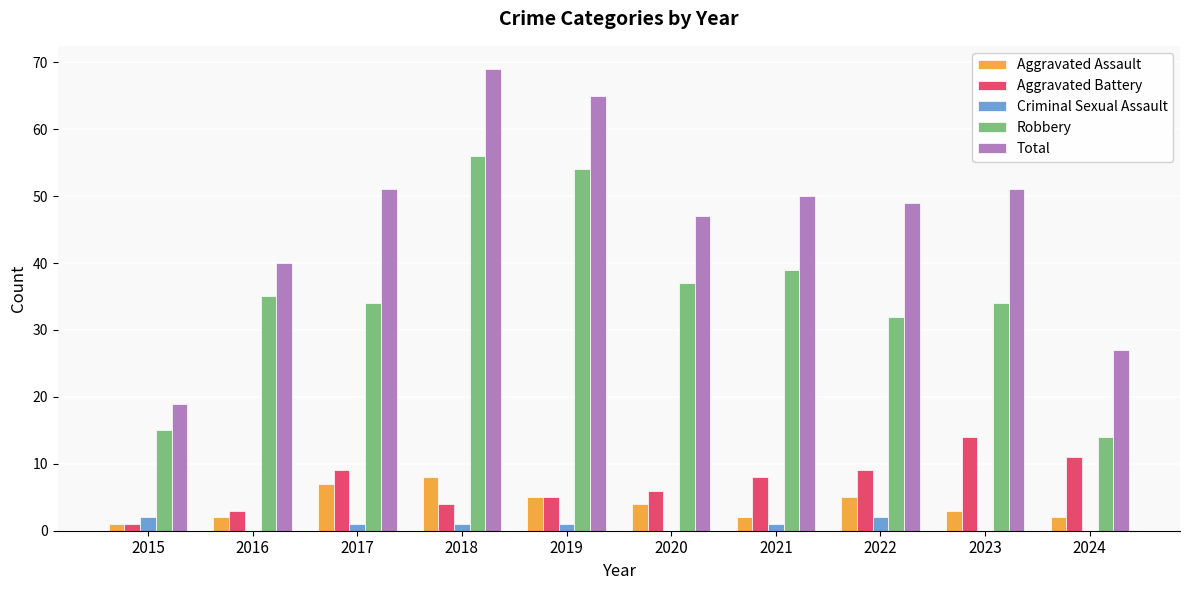

Reading right to left, what are all the values shown in this chart?

Aggravated Assault: 2	3	5	2	4	5	8	7	2	1
Aggravated Battery: 11	14	9	8	6	5	4	9	3	1
Criminal Sexual Assault: 0	0	2	1	0	1	1	1	0	2
Robbery: 14	34	32	39	37	54	56	34	35	15
Total: 27	51	49	50	47	65	69	51	40	19